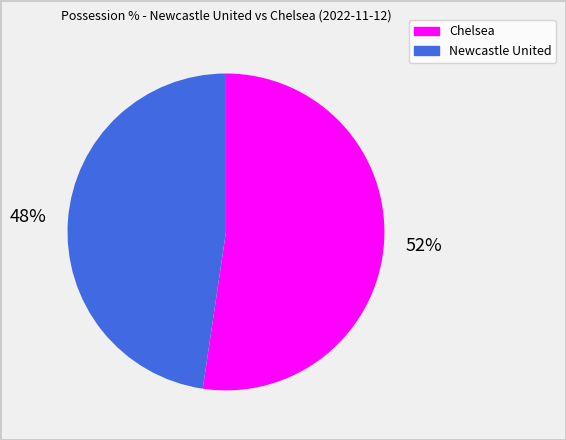

Do Newcastle United and Chelsea together represent more than half of the pie?

Yes